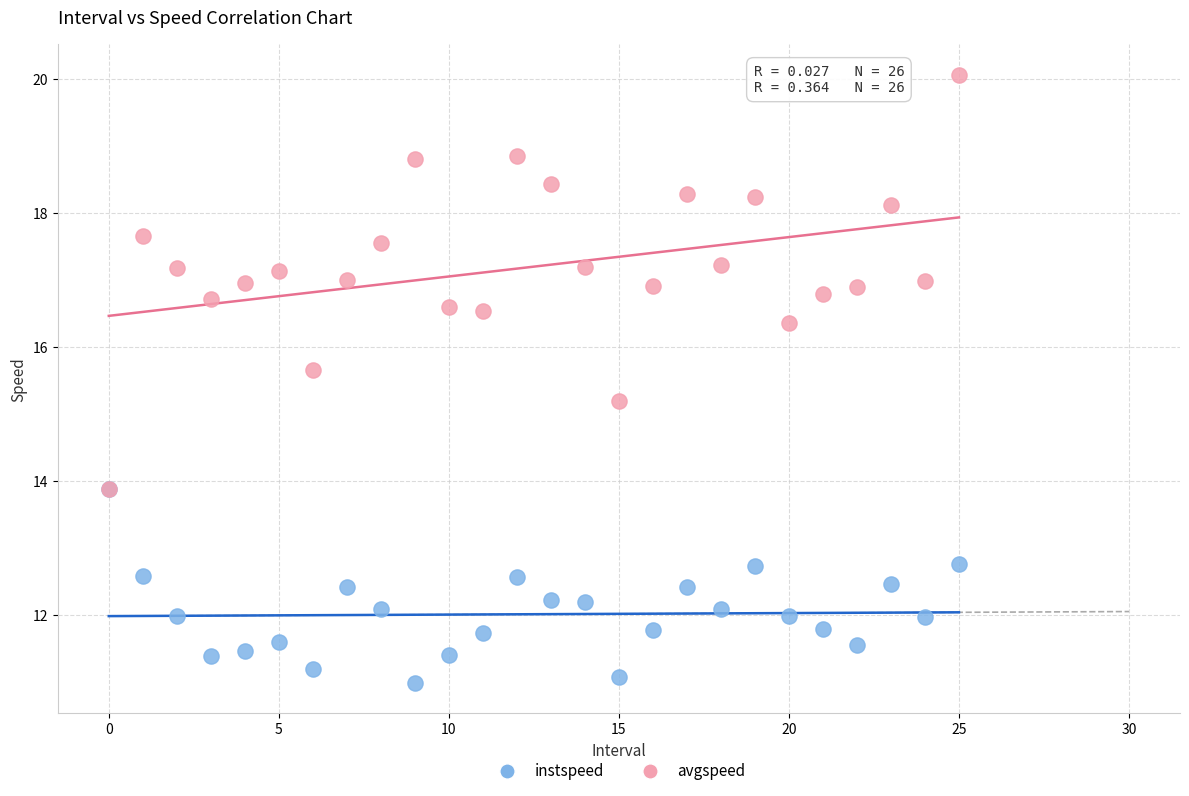

What are all the series names shown in the legend?

instspeed, avgspeed